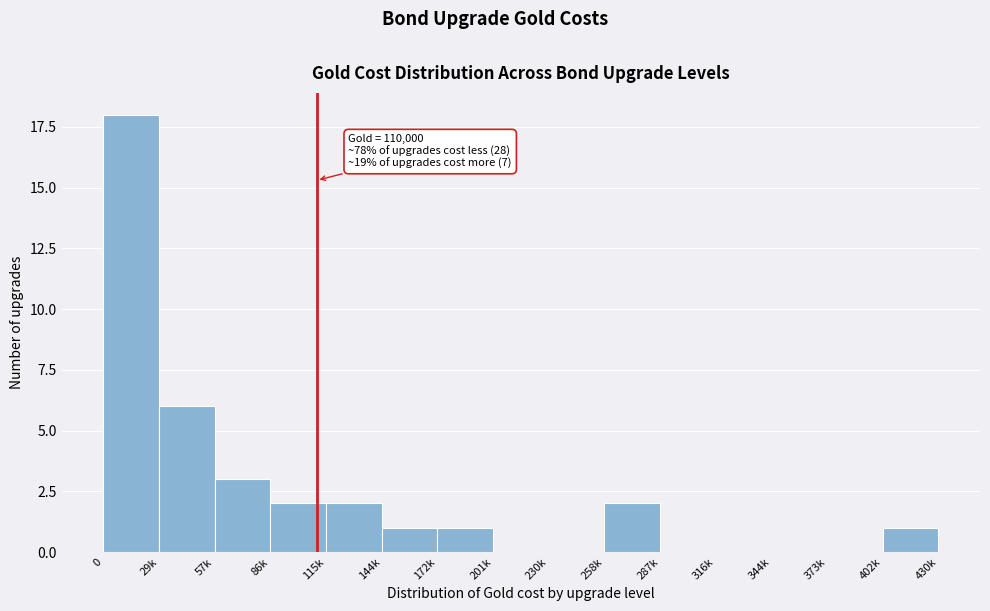

Reading left to right, what are all the values shown in this chart?

0=18	29k=6	57k=3	86k=2	115k=2	144k=1	172k=1	201k=0	230k=0	258k=2	287k=0	316k=0	344k=0	373k=0	402k=1